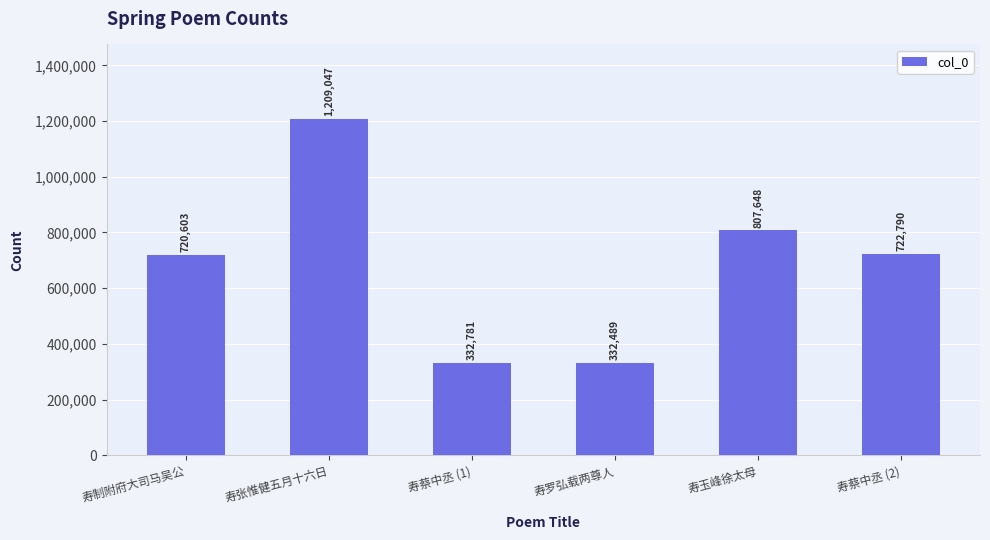

What is the sum of the values at 寿蔡中丞 (1) and 寿张惟健五月十六日?

1541828